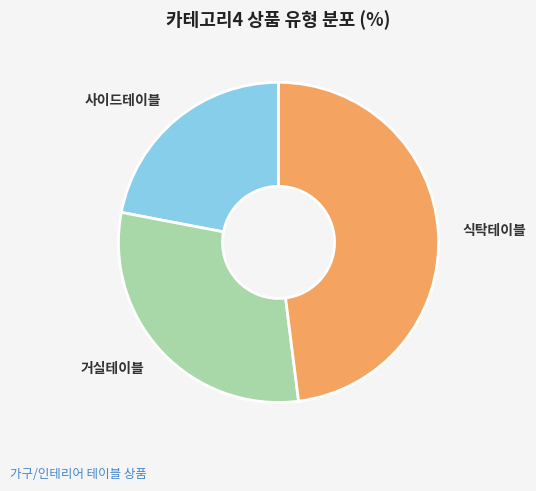

What is the largest slice in the pie chart?

식탁테이블